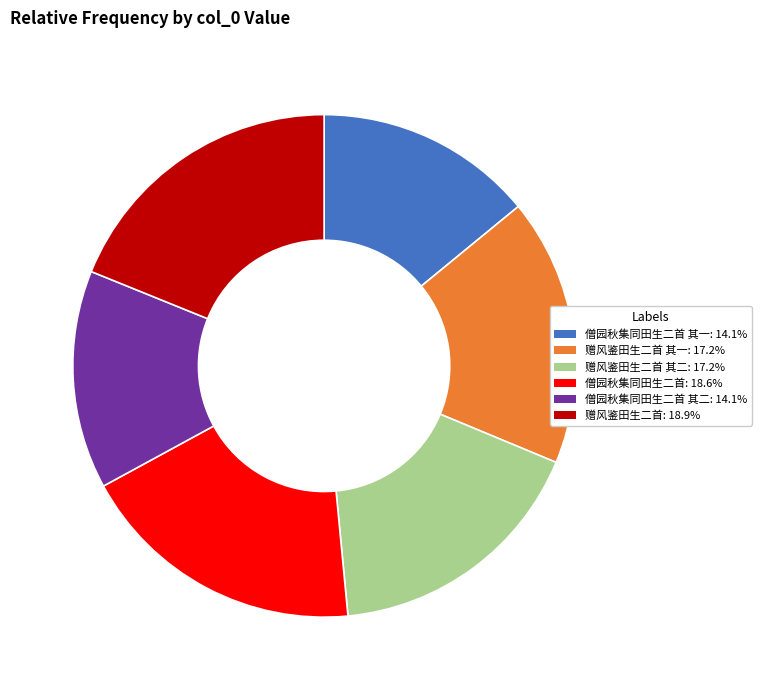

Is there any slice that represents more than half of the pie?

No